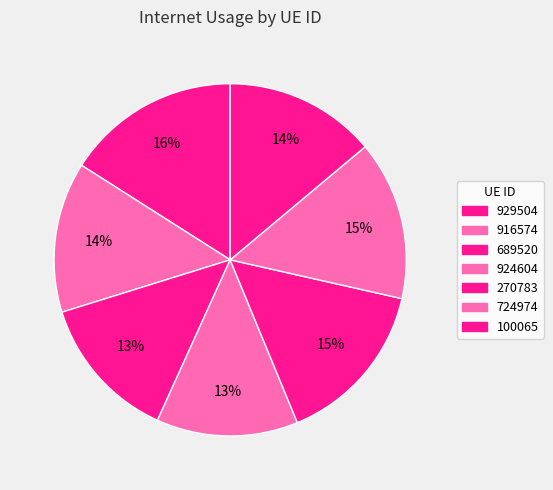

What percentage is the 924604 slice, to the nearest percent?

13%